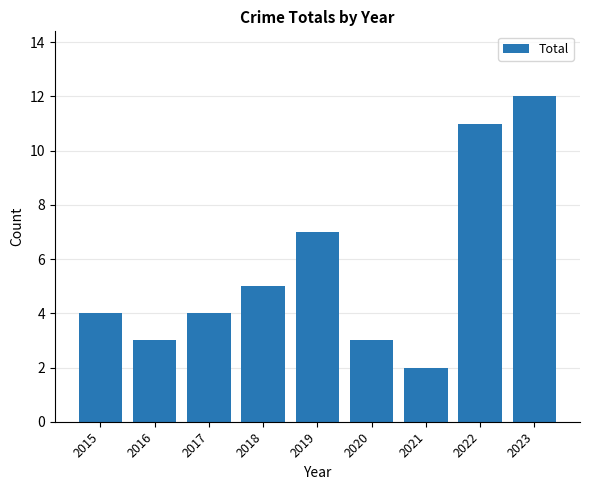

What is the maximum value shown in the chart?

12